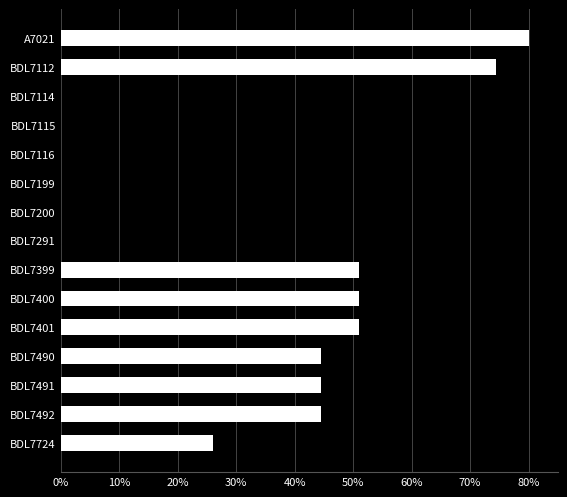

Reading bottom to top, transcribe all the data shown in this chart.

BDL7724=26.1	BDL7492=44.5	BDL7491=44.5	BDL7490=44.5	BDL7401=51.1	BDL7400=51.1	BDL7399=51.1	BDL7291=0.0	BDL7200=0.0	BDL7199=0.0	BDL7116=0.0	BDL7115=0.0	BDL7114=0.0	BDL7112=74.5	A7021=80.0